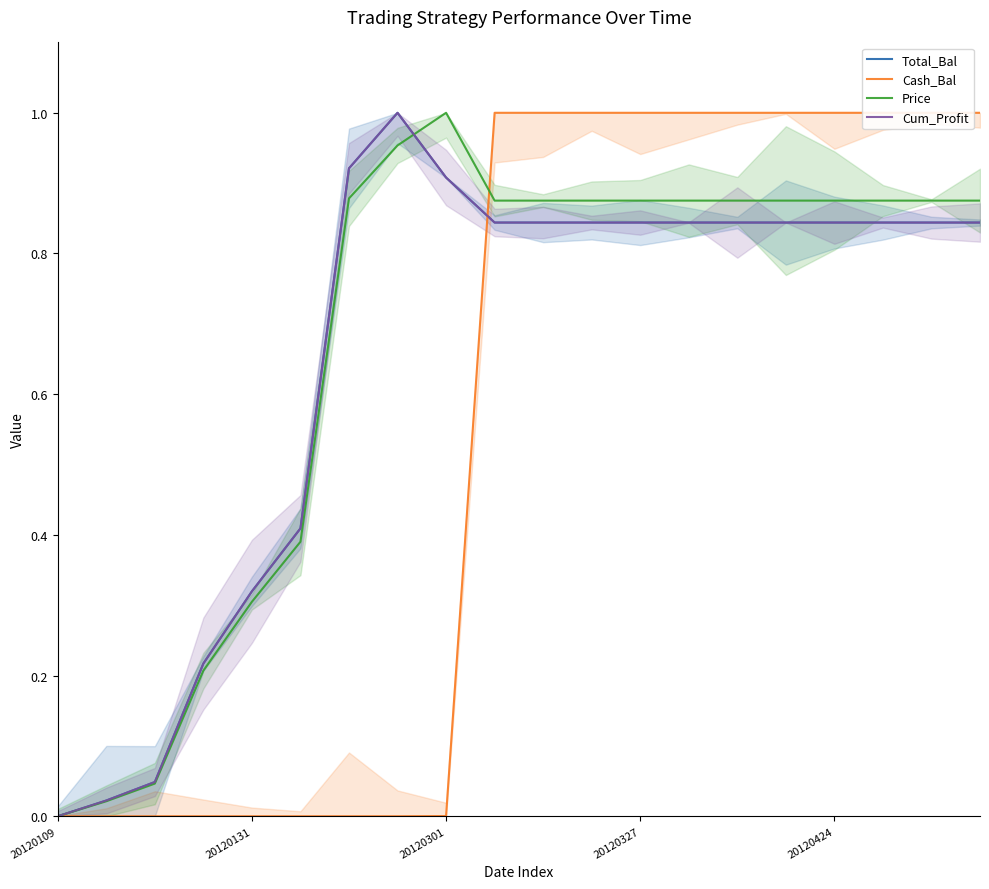

What is the difference between the maximum and minimum values in the Total_Bal series?

1.0